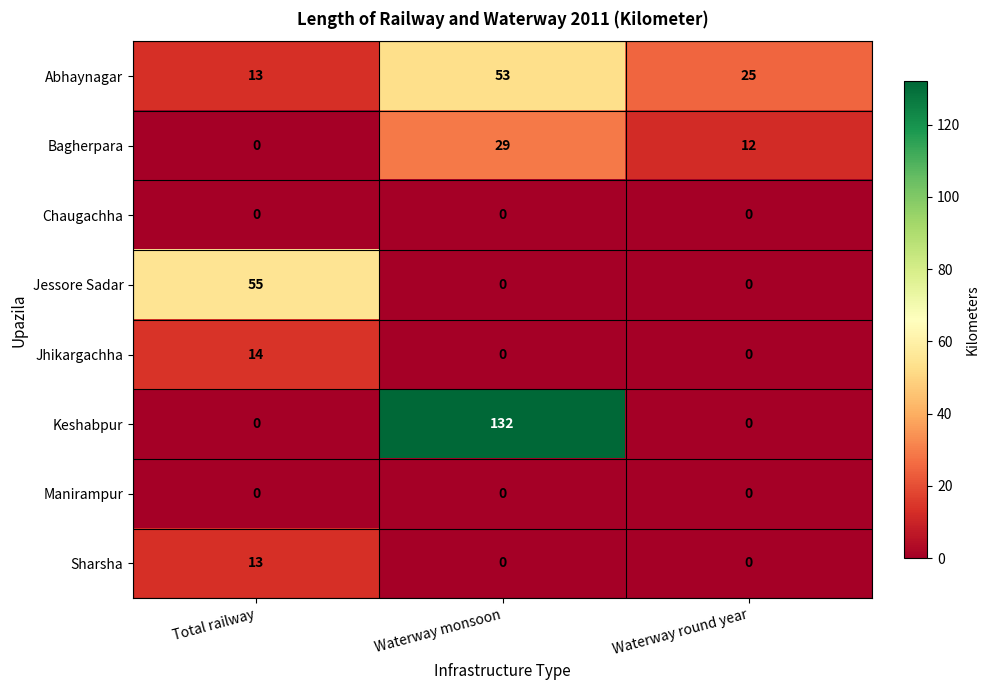

What is the approximate value of Bagherpara at Waterway round year?

12